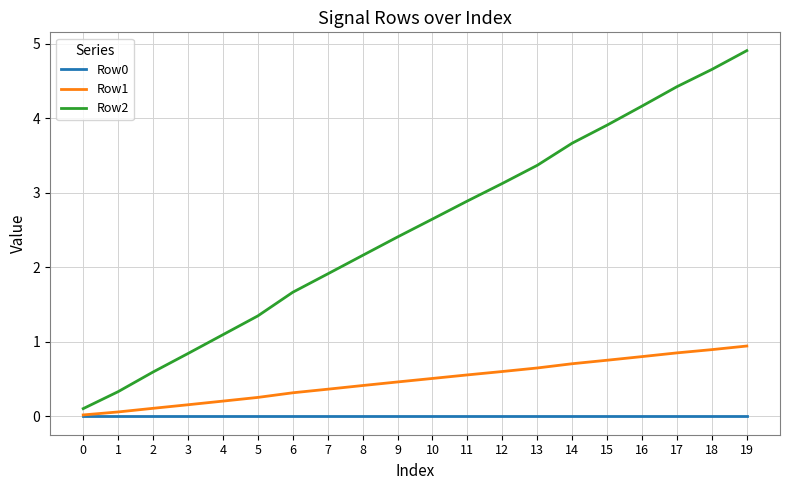

At which category is the sum across all series the highest?

19